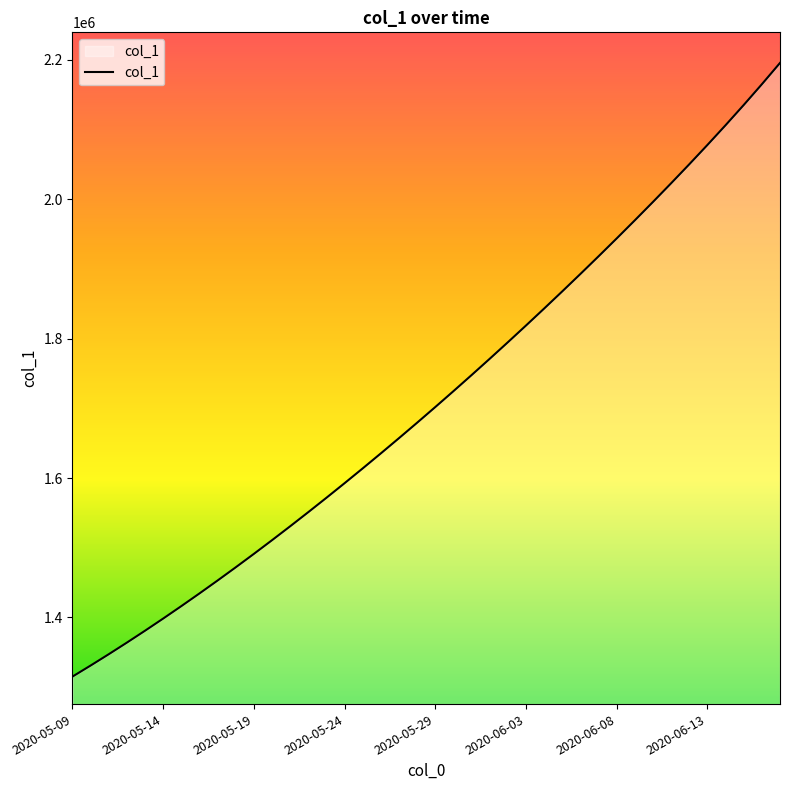

What is the difference between the maximum and minimum values?

880457.0